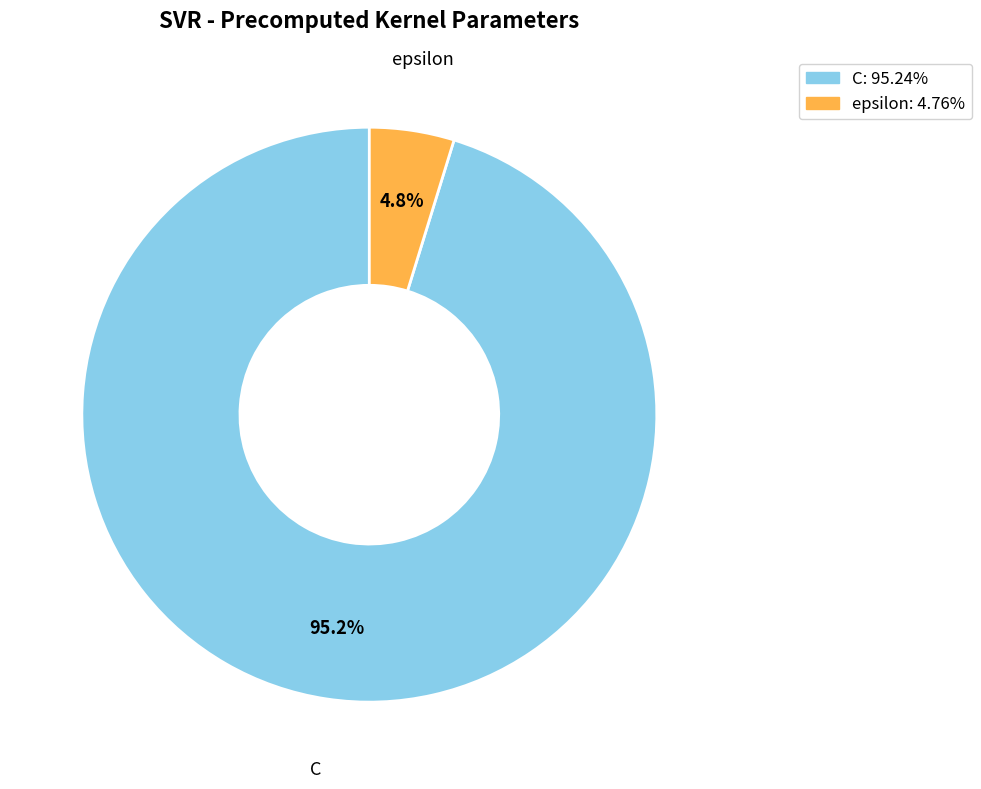

Which slice is the largest?

C